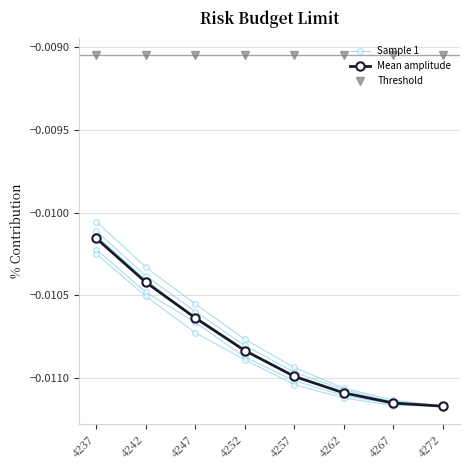

True or false: Sample 1 has a value of -0.0 at 4247.

False